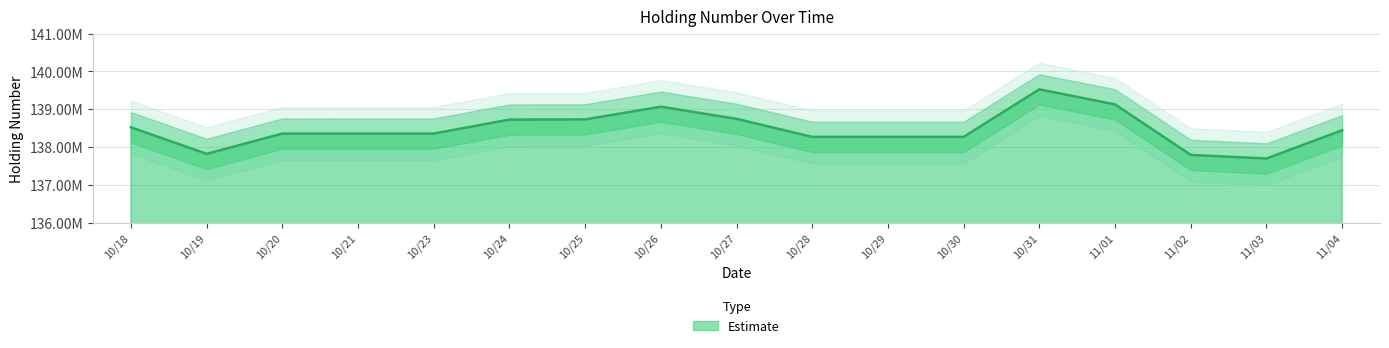

What is the ratio of the value at 10/29 to the value at 10/28?

1.0